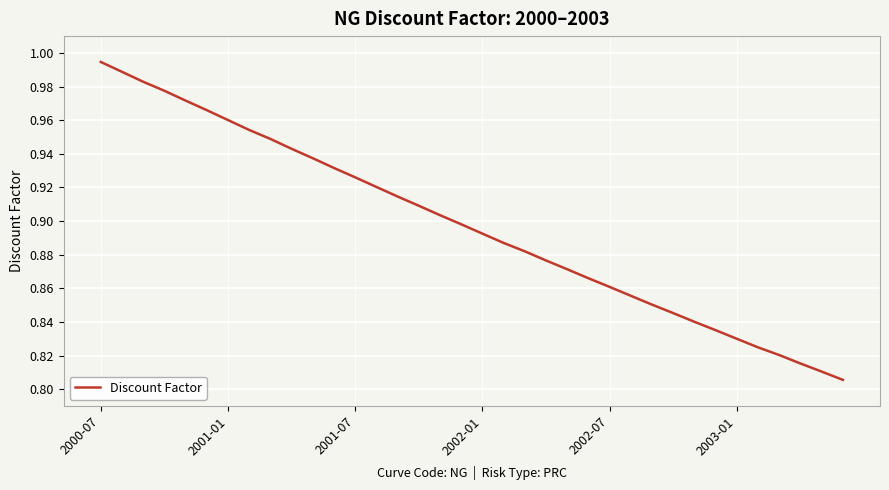

Where is the data nearest to the value 0?

35